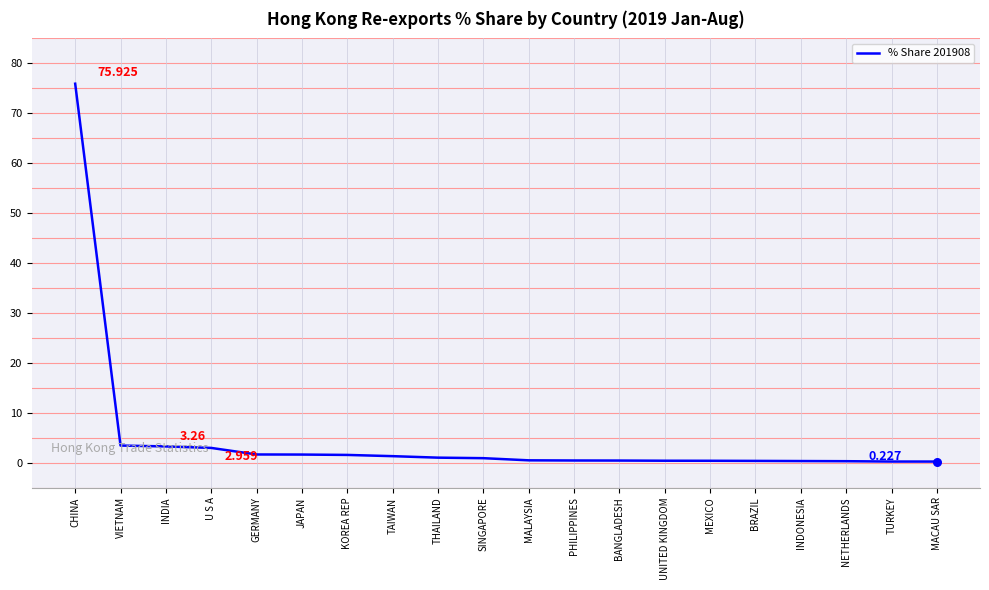

What is the change in value from VIETNAM to U S A?

-0.5